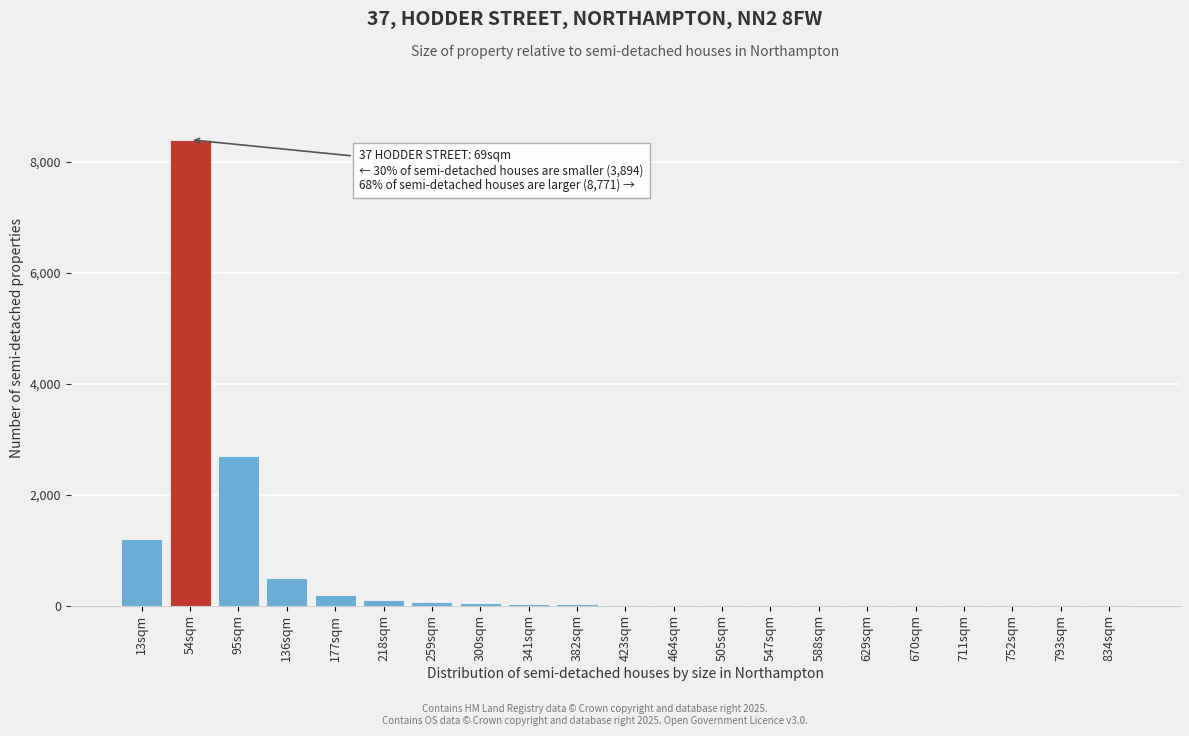

What is the sum of all values?

13320